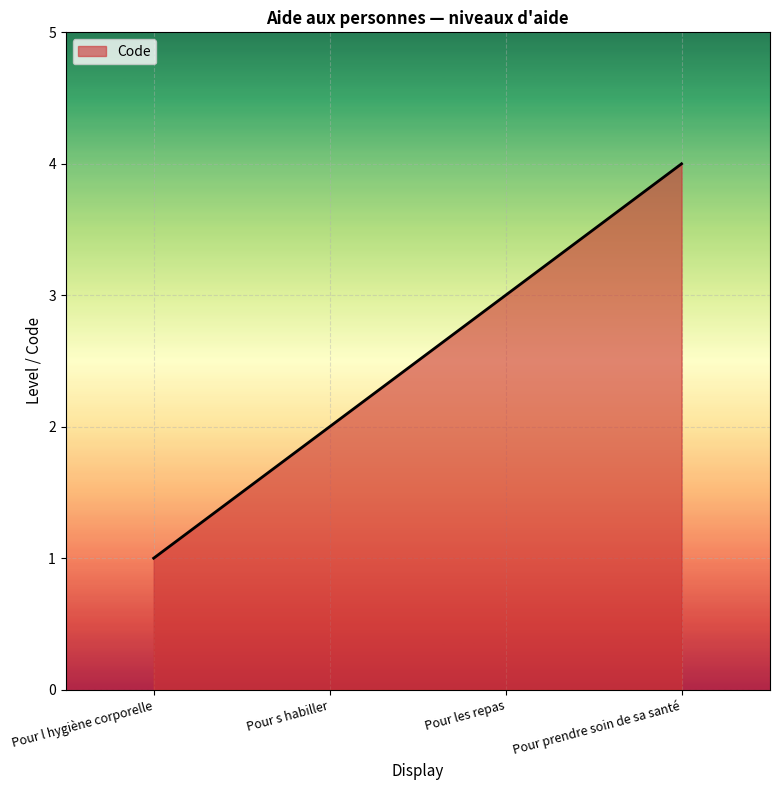

Which has a higher value, Pour les repas or Pour s habiller?

Pour les repas